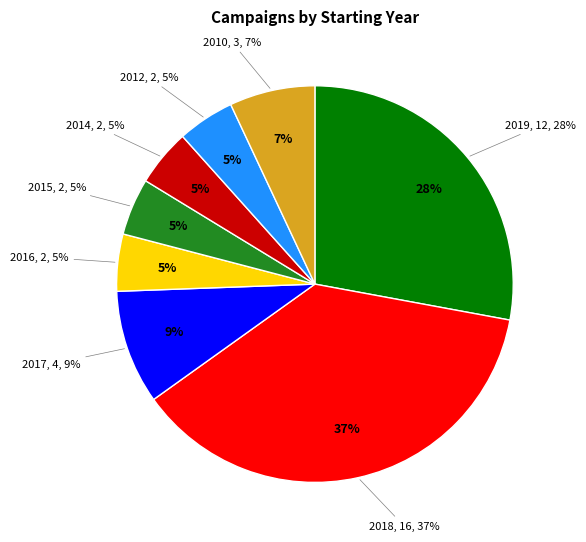

Is it true that 2012 is 5% of the pie?

True